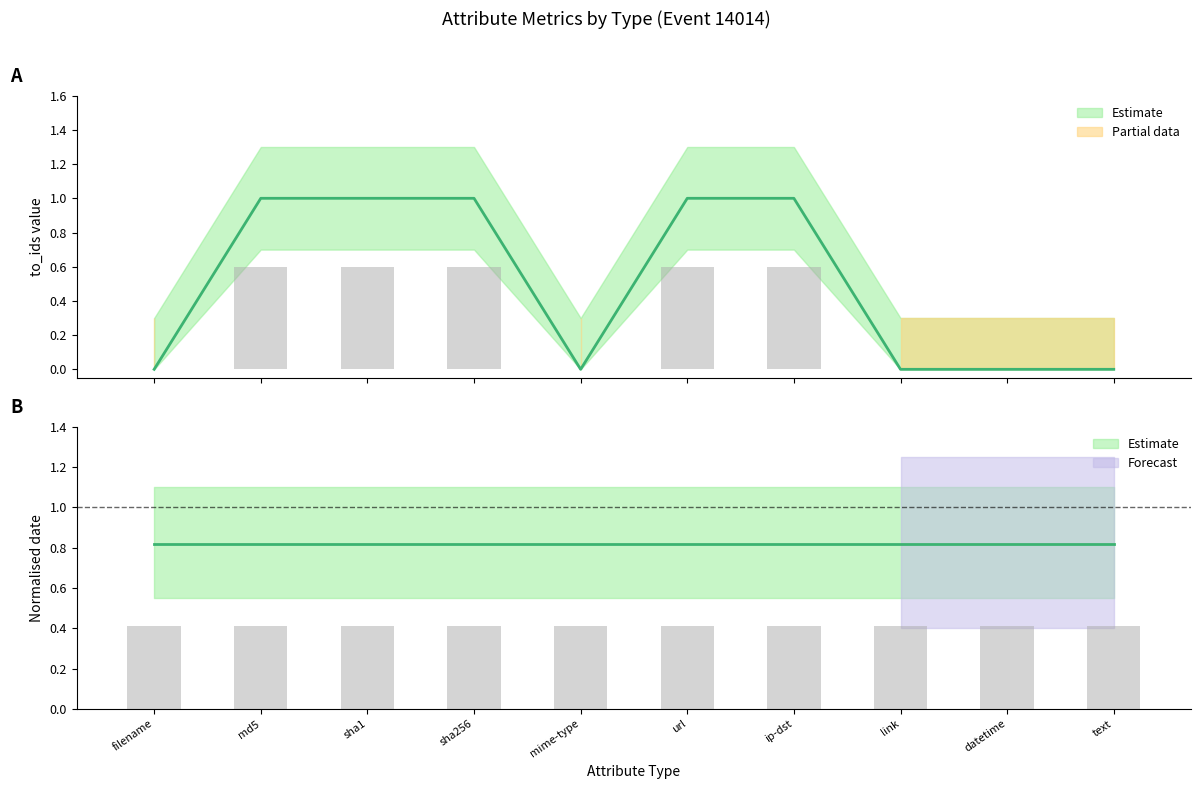

Between filename and text, which is larger?

filename